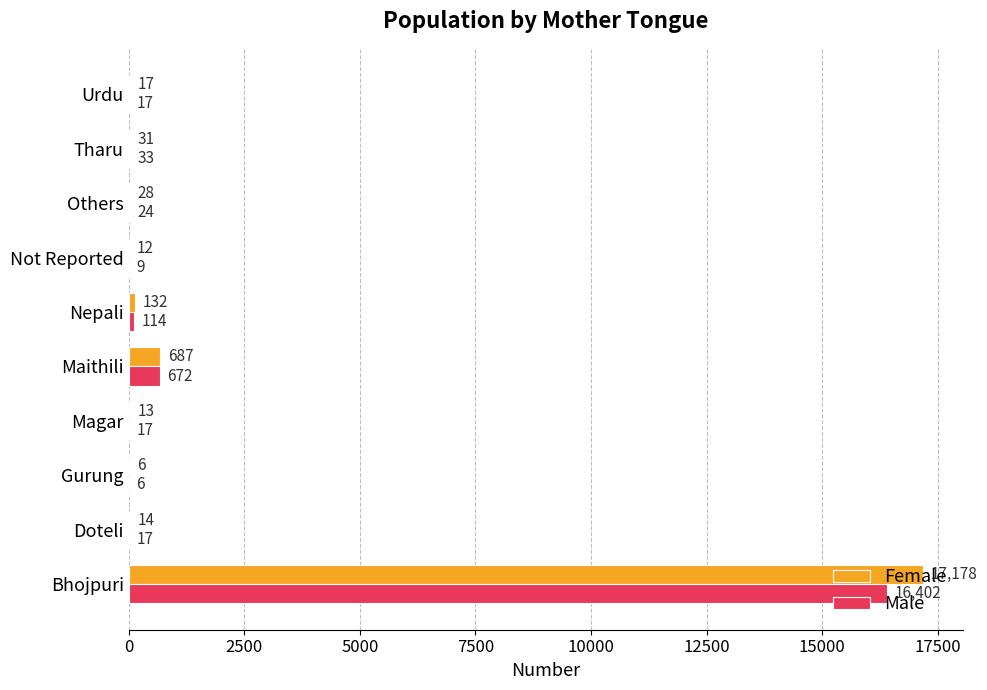

Between Maithili and Others, which series saw the biggest shift?

Female